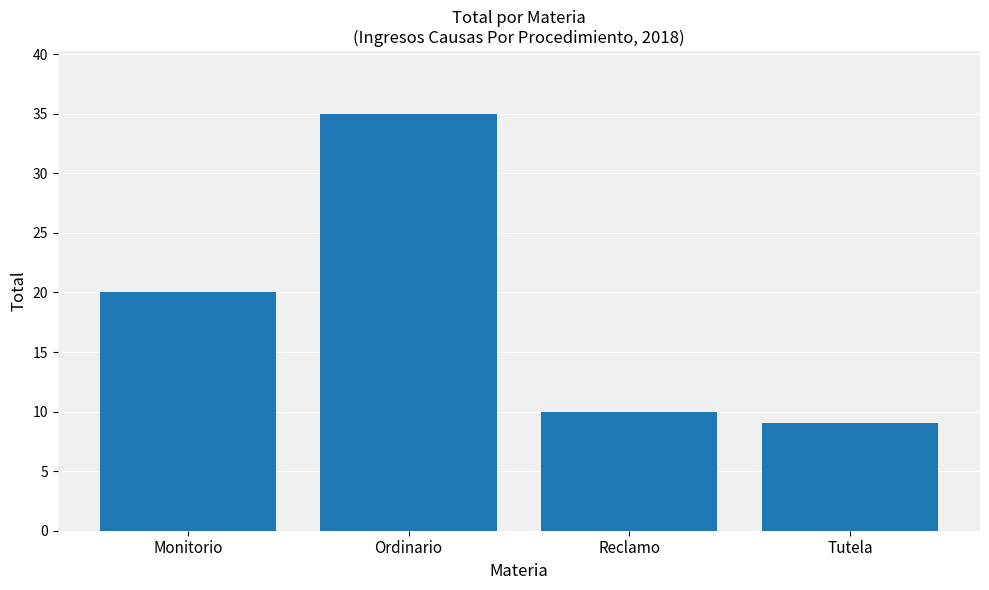

What is the change in value from Monitorio to Tutela?

-11